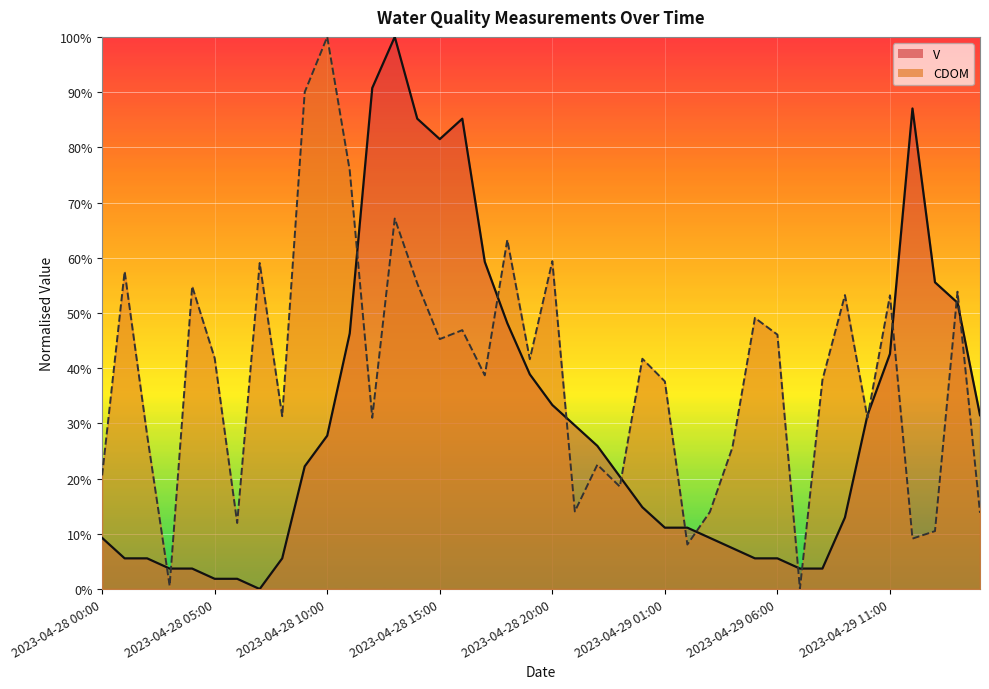

What is the difference between the maximum and second lowest values in the V series?

1.0